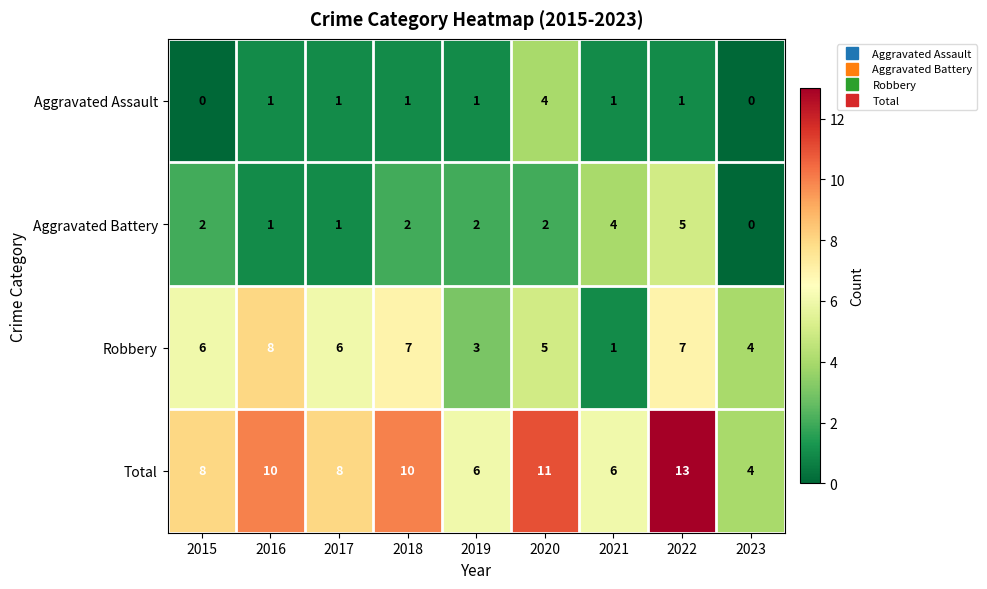

The Aggravated Assault series shows 4 at 2020. True or false?

True